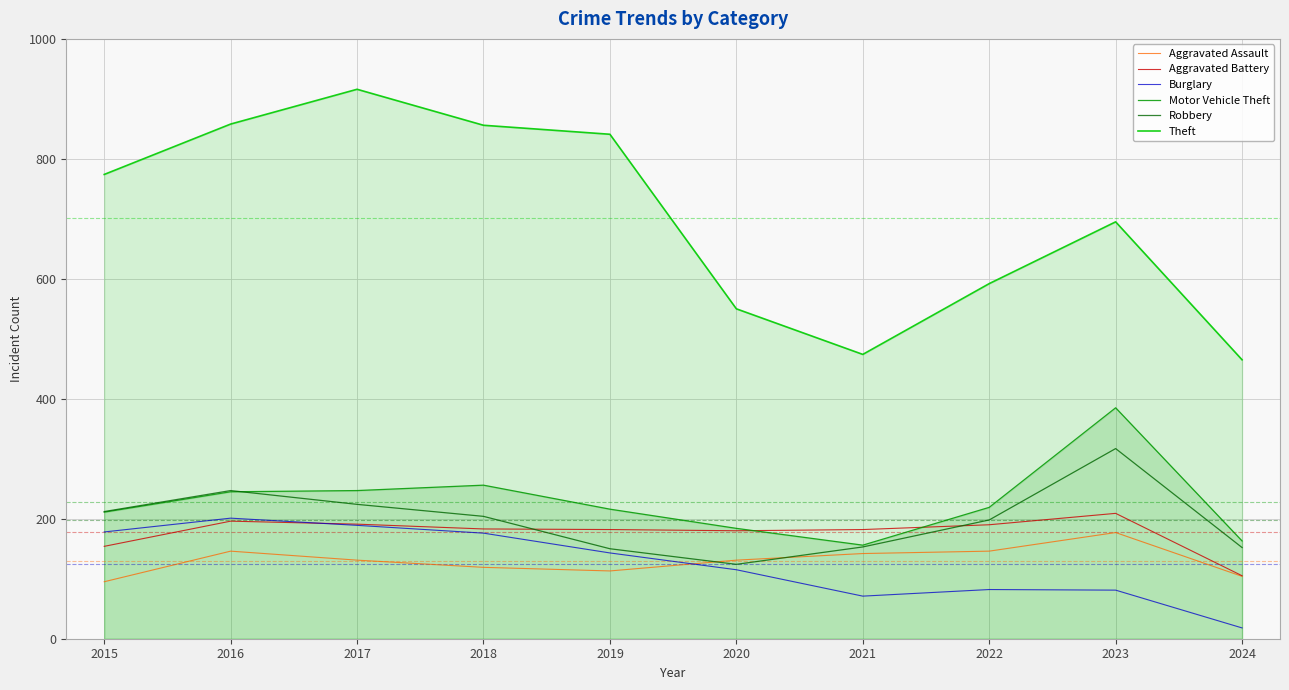

Is the value of Burglary at 2016 greater than the value of Aggravated Assault at 2015?

Yes